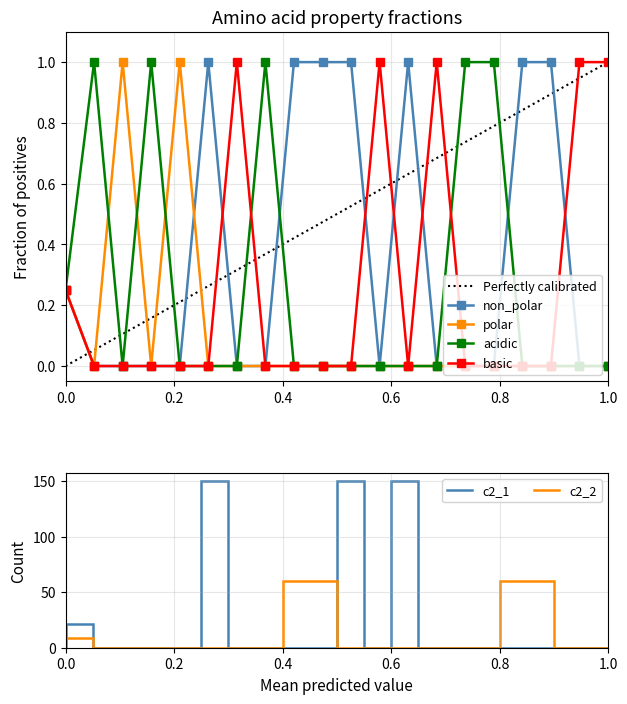

Is it true that polar equals 0.5 at A27?

False